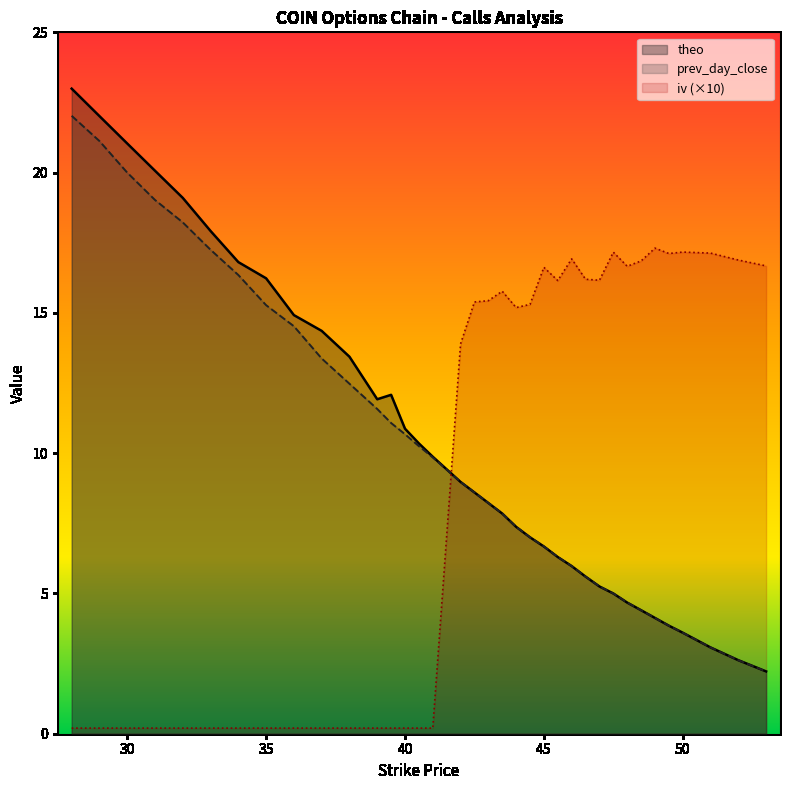

What is the value of the iv point at the 33rd from the left?

17.2